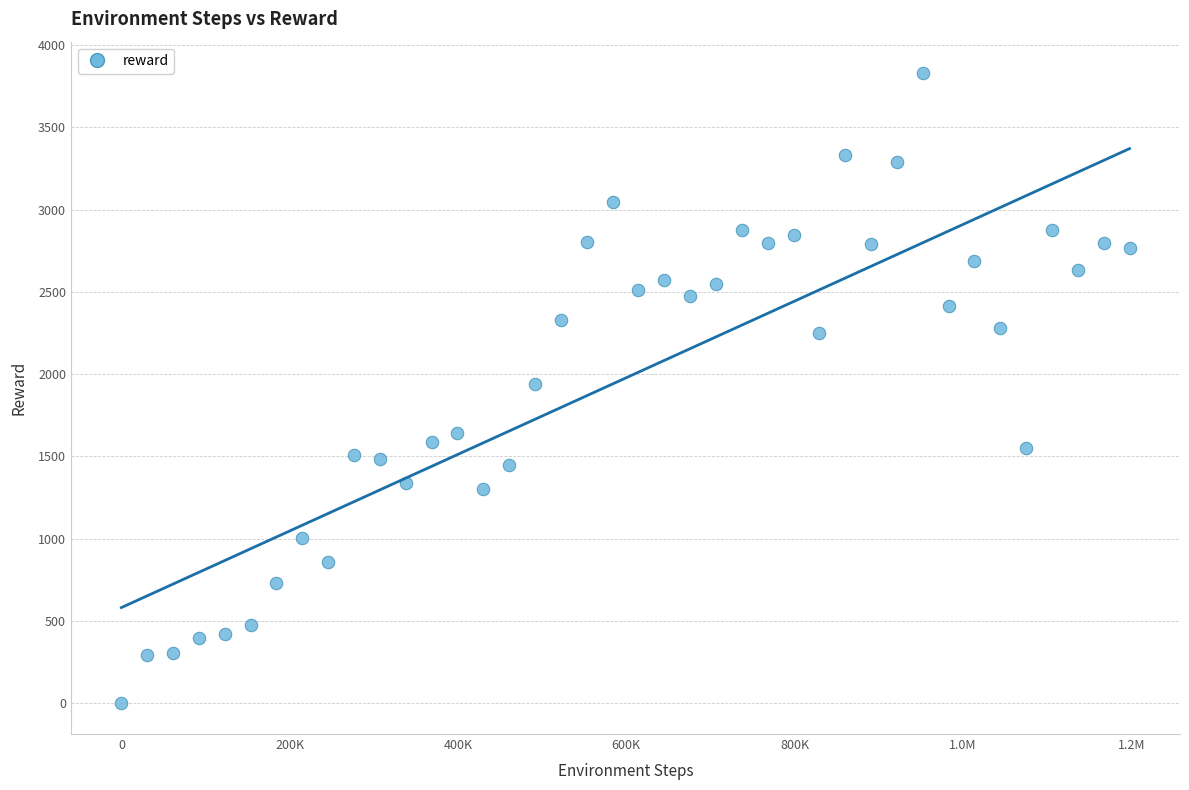

What is the range of Y values (max minus min)?

3825.0